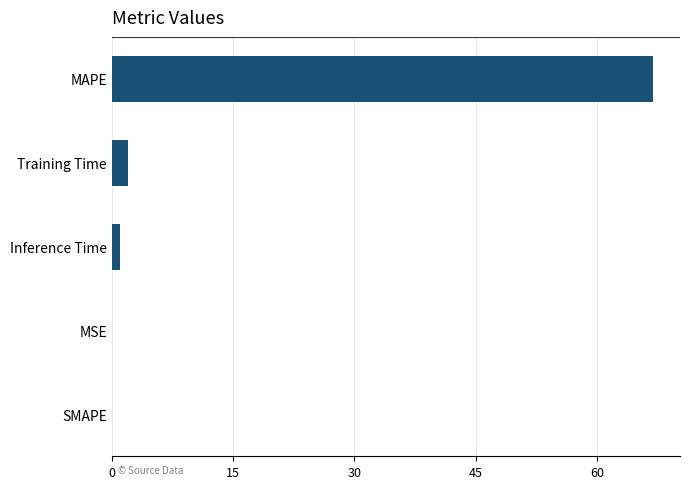

What is the sum of all values?

69.8